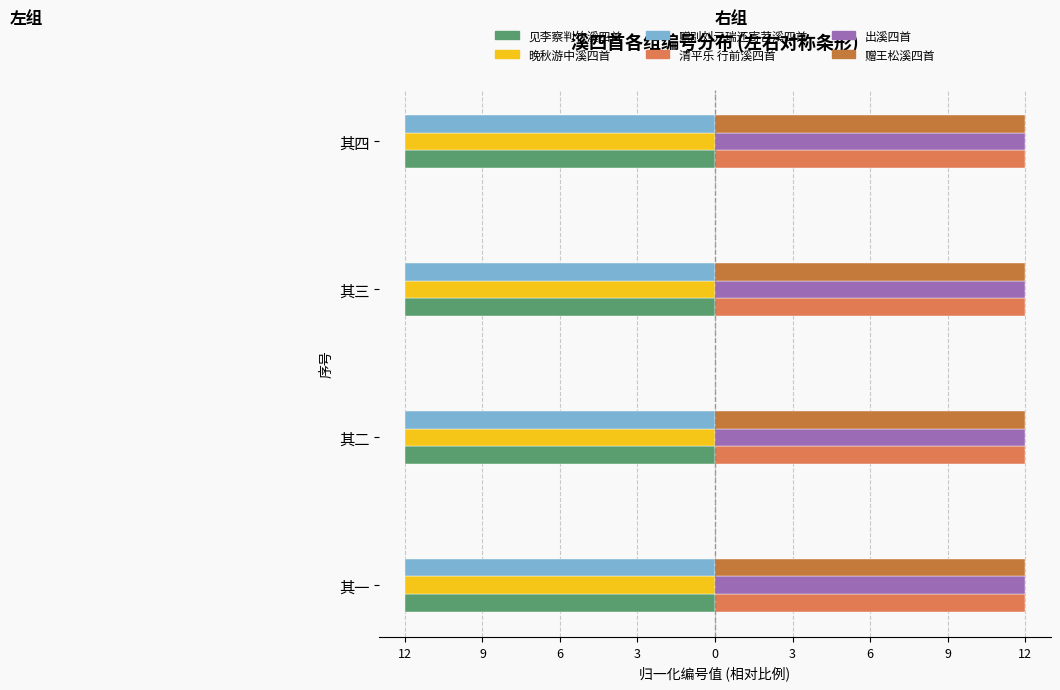

What is the smallest value displayed?

-12.0